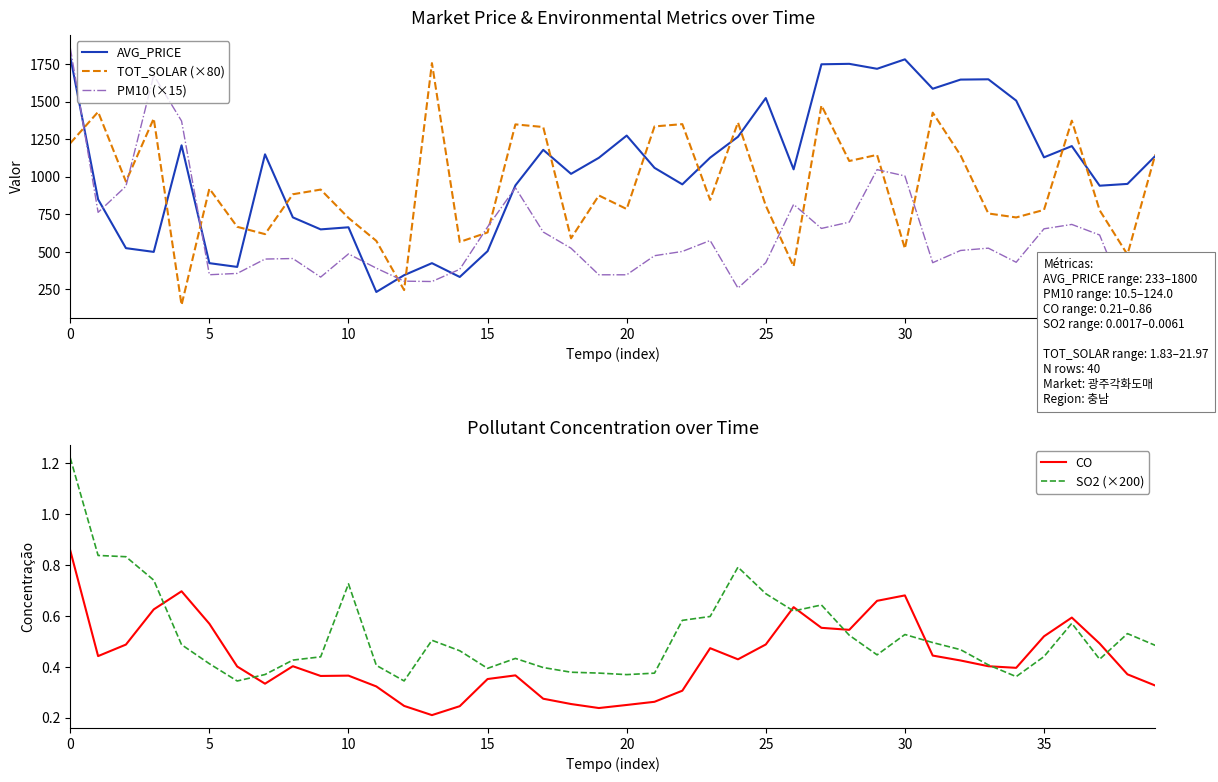

Is the value of PM10 (×15) at 27 greater than the value of TOT_SOLAR (×80) at 17?

No